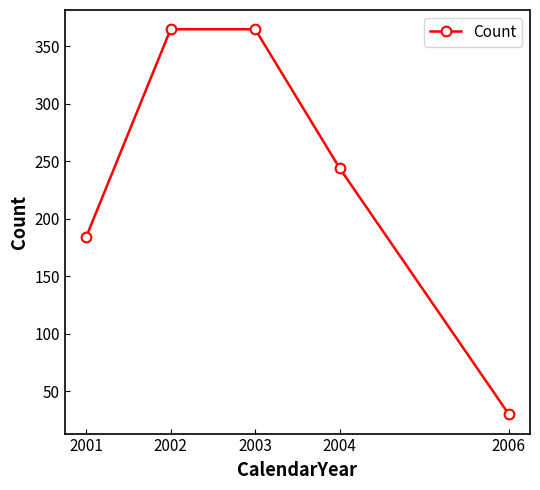

How many lines are shown in the chart?

1